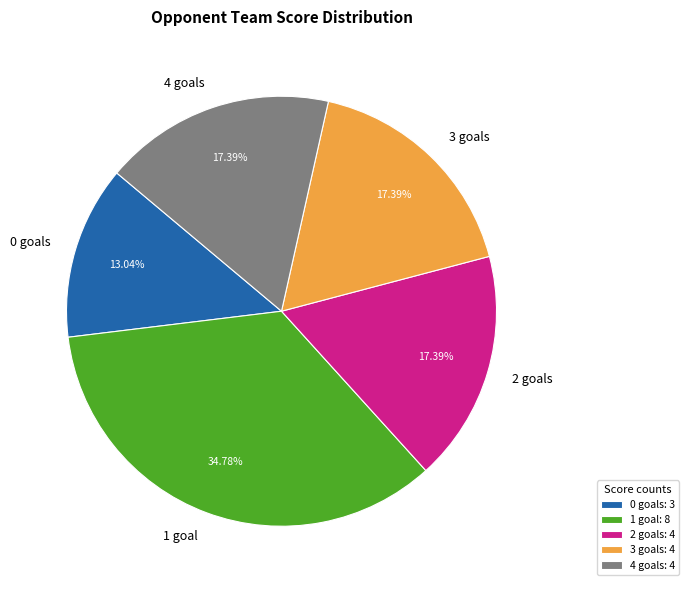

How many slices are in this pie chart?

5